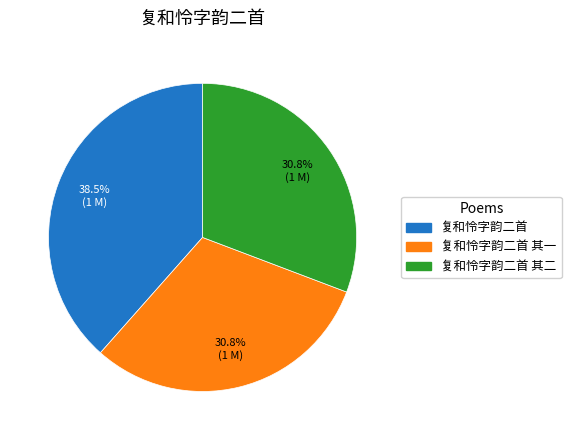

Does any single category account for the majority?

No